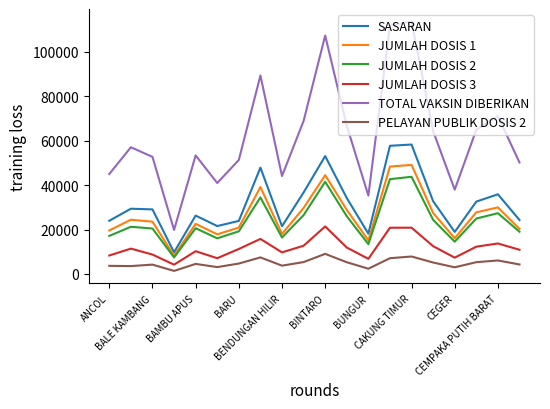

What are all the series names shown in the legend?

SASARAN, JUMLAH DOSIS 1, JUMLAH DOSIS 2, JUMLAH DOSIS 3, TOTAL VAKSIN DIBERIKAN, PELAYAN PUBLIK DOSIS 2